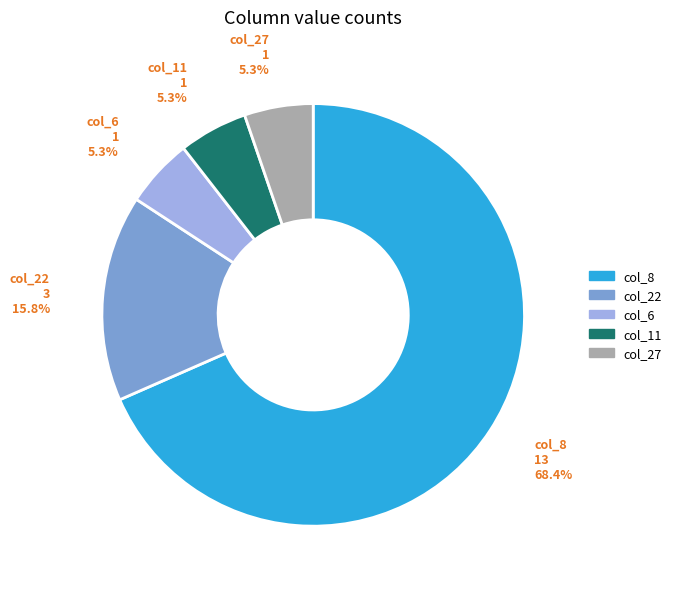

Do col_8 and col_22 together represent more than half of the pie?

Yes